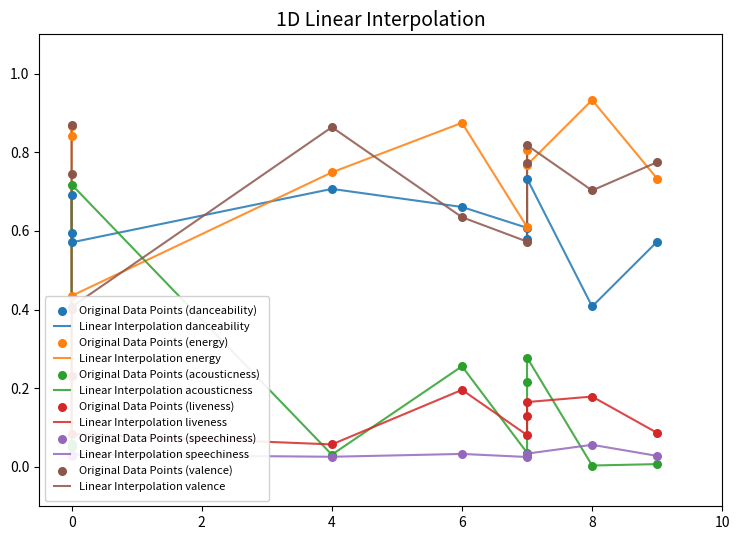

What are all the series names shown in the legend?

danceability, energy, acousticness, liveness, speechiness, valence